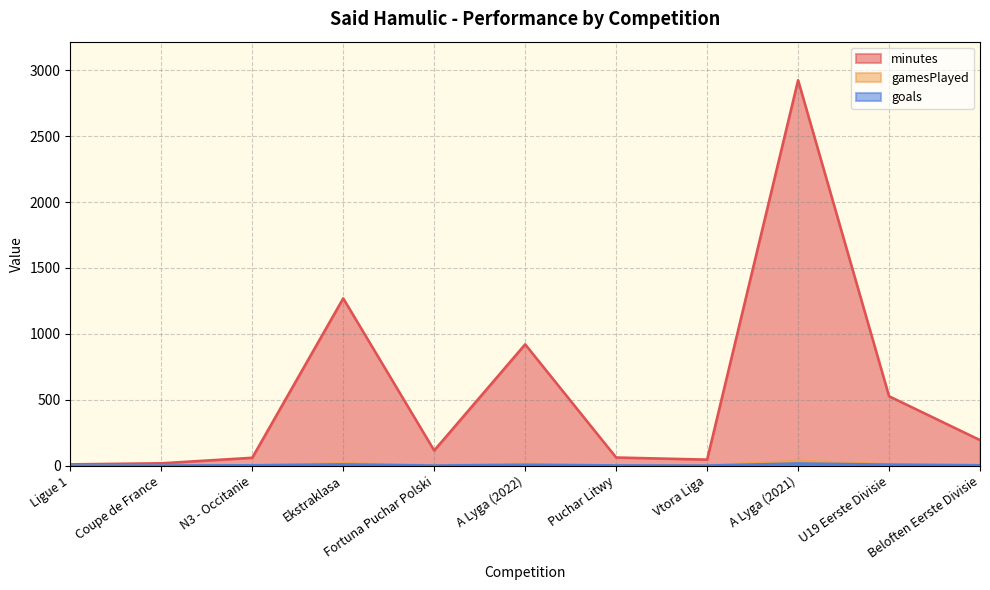

How many lines are shown in the chart?

3